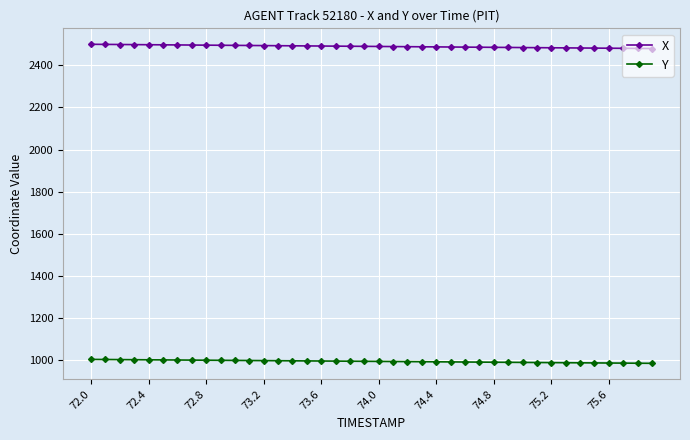

Which series has the largest total across all categories?

X